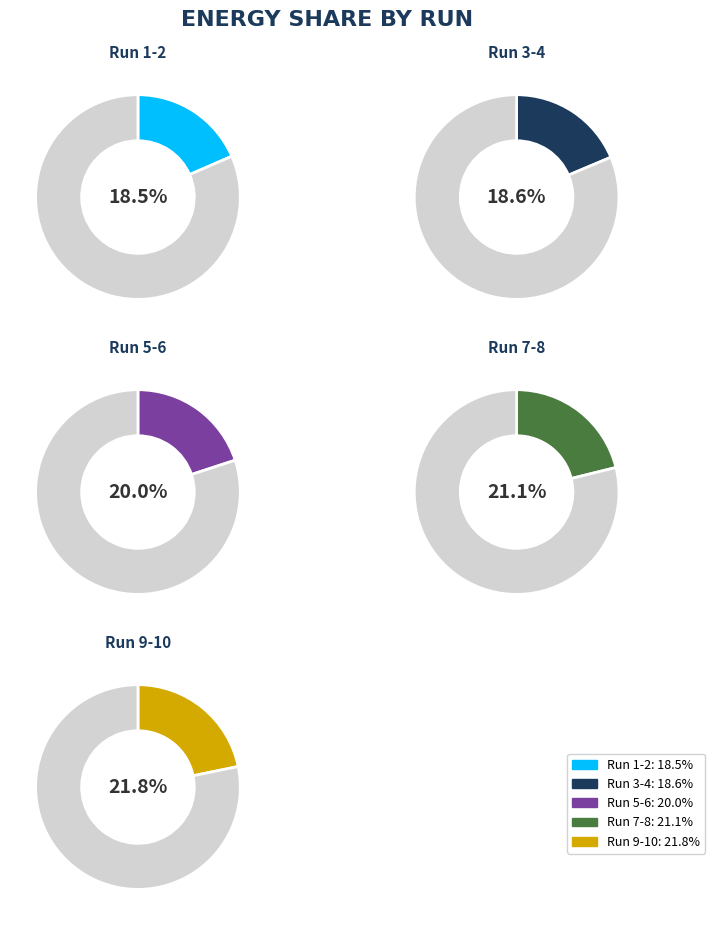

Is there any slice that represents more than half of the pie?

No